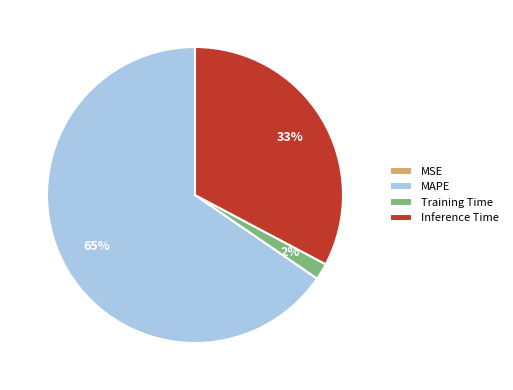

The Training Time slice represents 2% of the pie. True or false?

True